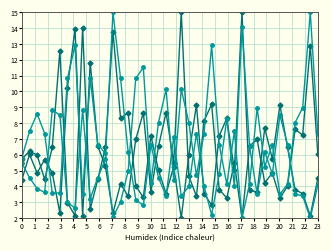

True or false: oddH_op has a value of 10.4 at 35.

False